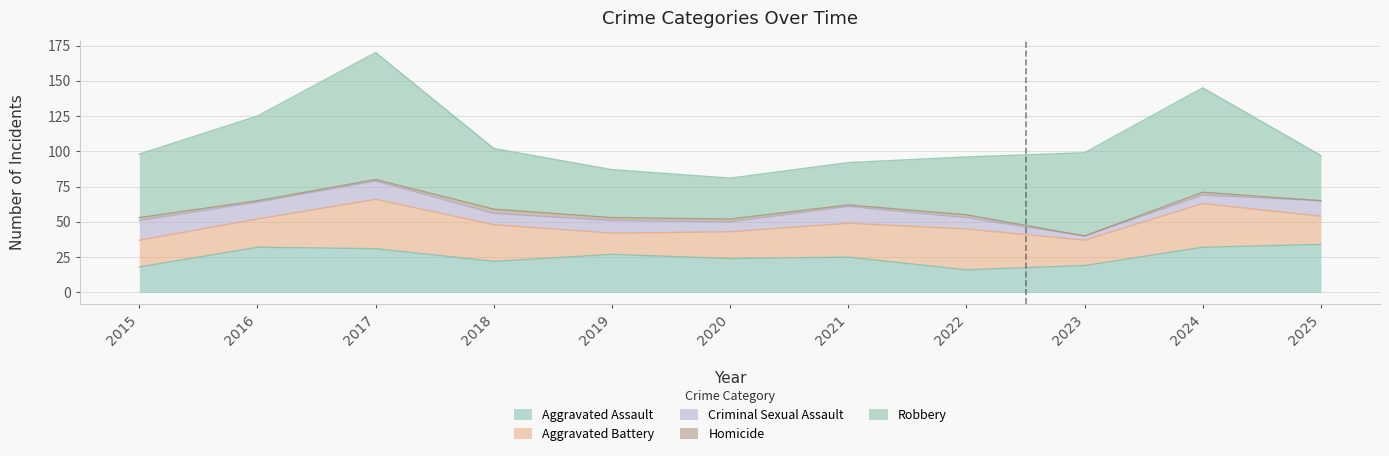

Where is the first local minimum for Robbery?

2020